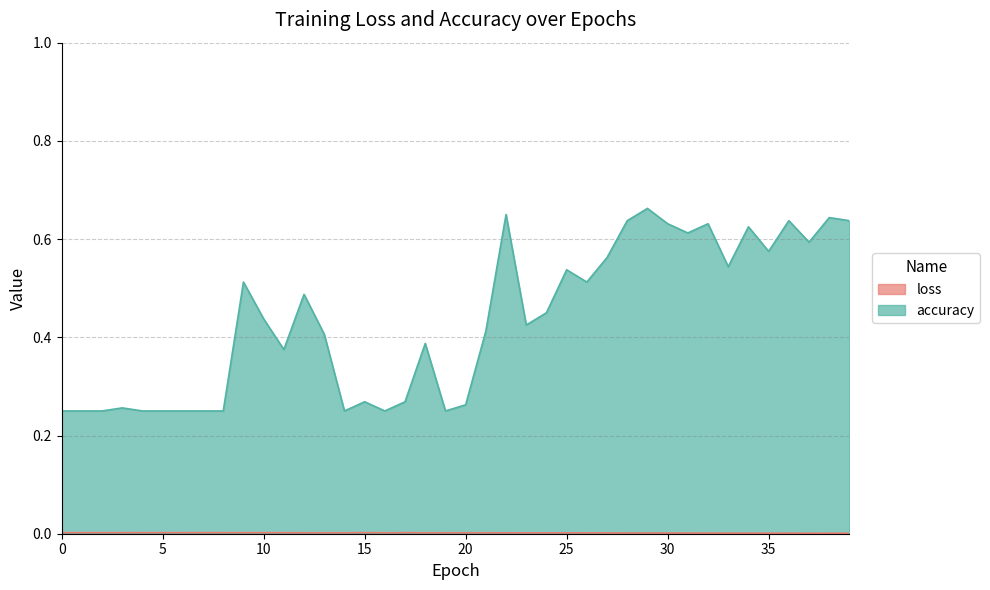

What is the value of the accuracy point at the 39th from the left?

0.6